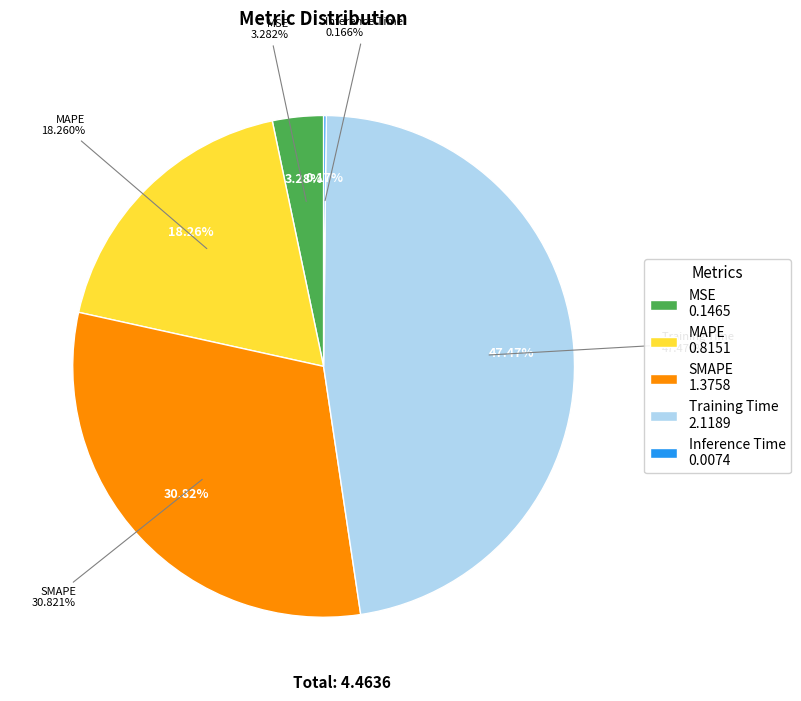

Is it true that Inference Time is 0% of the pie?

True